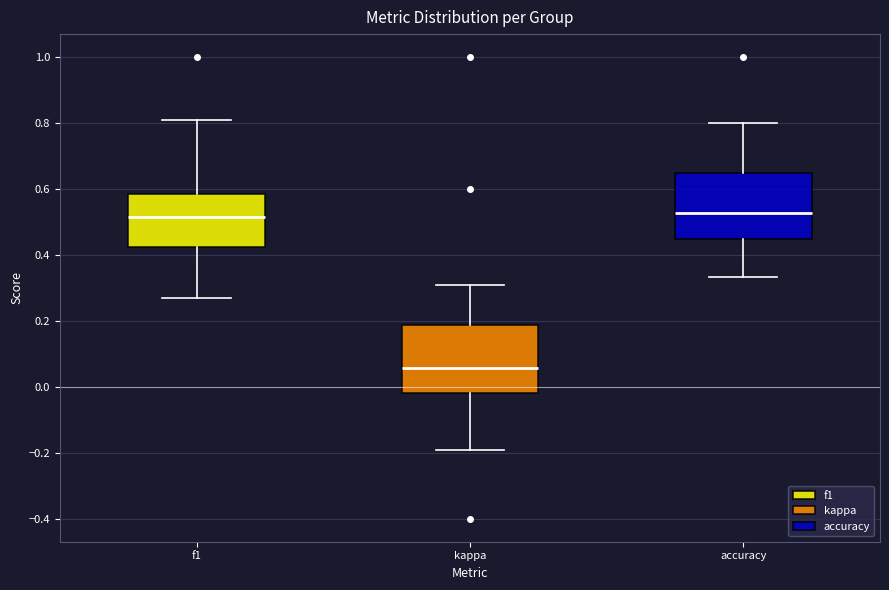

Reading left to right, transcribe this box plot: for each box, give where its median line is, the range the box spans, and where its two whiskers end, as read against the y-axis. The values are not printed on the chart, so give them approximately, as read against the axis.

f1: median 0.52, box 0.42 to 0.58, whiskers 0.28 to 0.80
kappa: median 0.06, box -0.02 to 0.18, whiskers -0.20 to 0.30
accuracy: median 0.52, box 0.44 to 0.64, whiskers 0.34 to 0.80